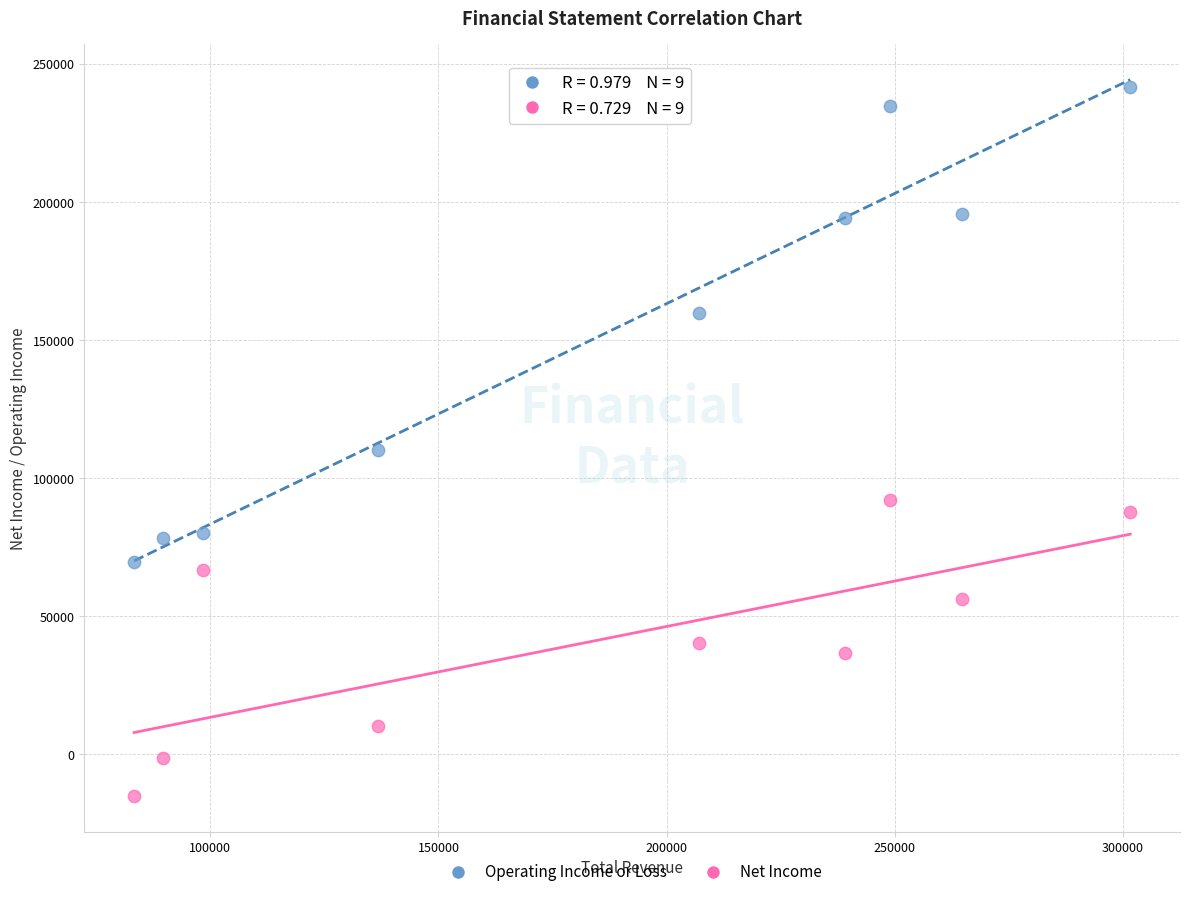

Across all data points, what is the range of X values (max minus min)?

218300